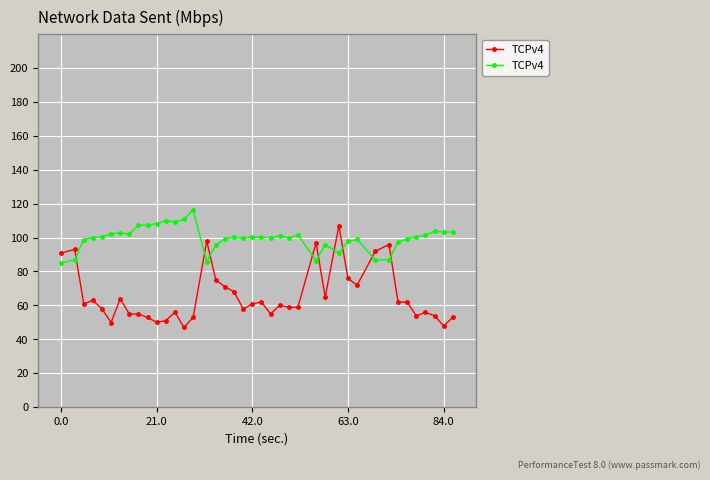

Does the chart display data point markers on the line(s)?

Yes